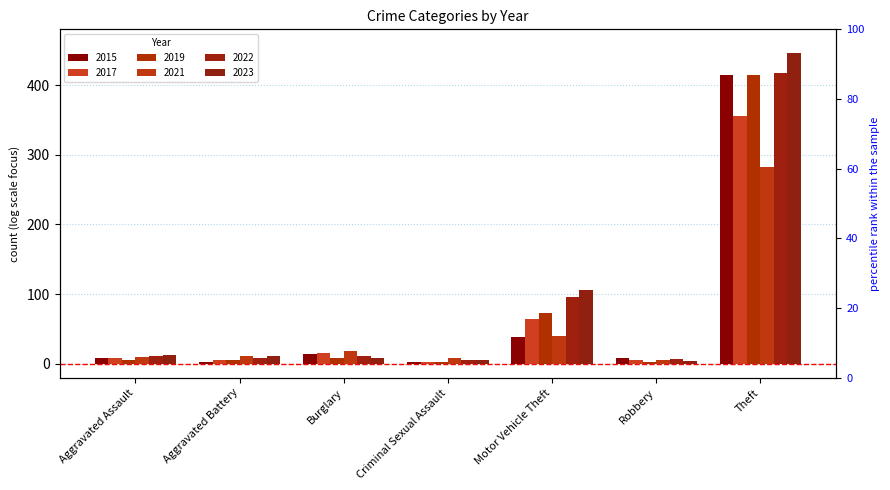

What is the total value across all series at Burglary?

76